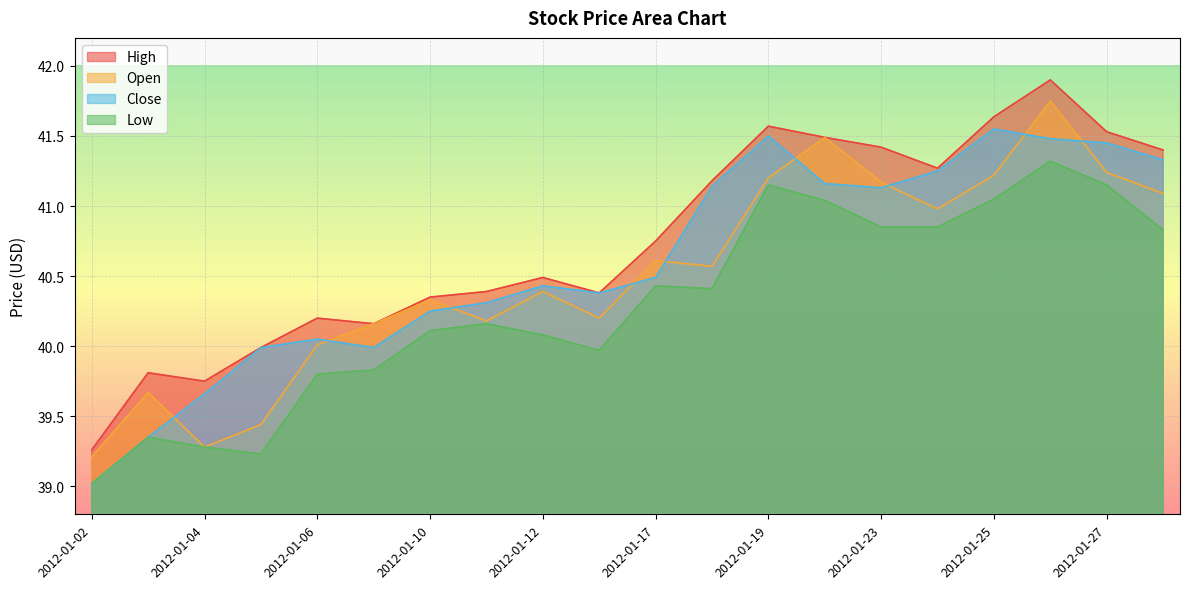

Reading right to left, transcribe all the data shown in this chart.

High: 41.4	41.5	41.9	41.6	41.3	41.4	41.5	41.6	41.2	40.8	40.4	40.5	40.4	40.4	40.2	40.2	40.0	39.8	39.8	39.3
Open: 41.1	41.2	41.8	41.2	41.0	41.2	41.5	41.2	40.6	40.6	40.2	40.4	40.2	40.3	40.2	40.0	39.4	39.3	39.7	39.2
Close: 41.3	41.5	41.5	41.5	41.2	41.1	41.2	41.5	41.1	40.5	40.4	40.4	40.3	40.2	40.0	40.0	40.0	39.7	39.4	39.0
Low: 40.8	41.1	41.3	41.0	40.9	40.9	41.0	41.1	40.4	40.4	40.0	40.1	40.2	40.1	39.8	39.8	39.2	39.3	39.4	39.0